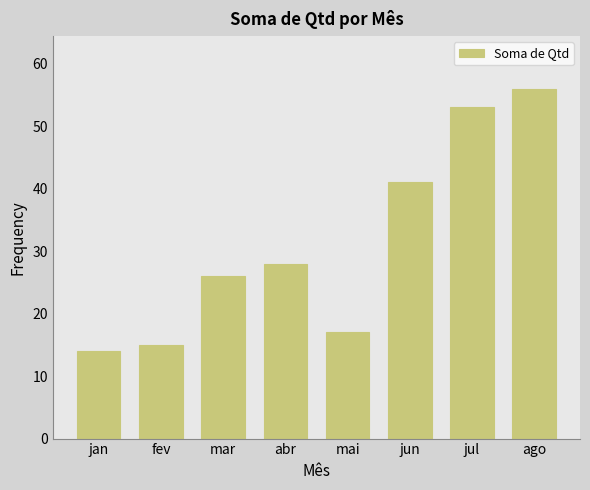

What is the label of the 1st bar from the right?

ago